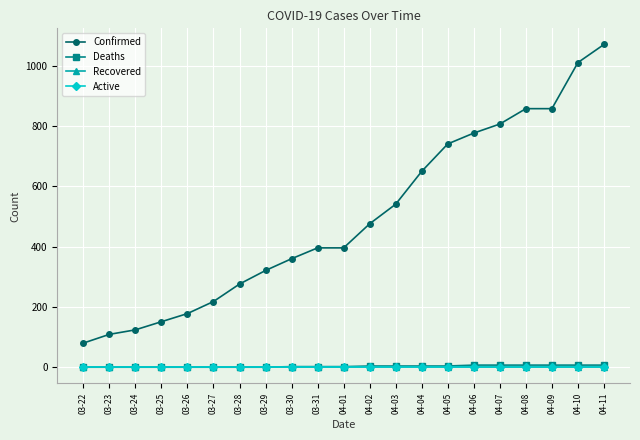

Is this an area chart (filled region under the line)?

No